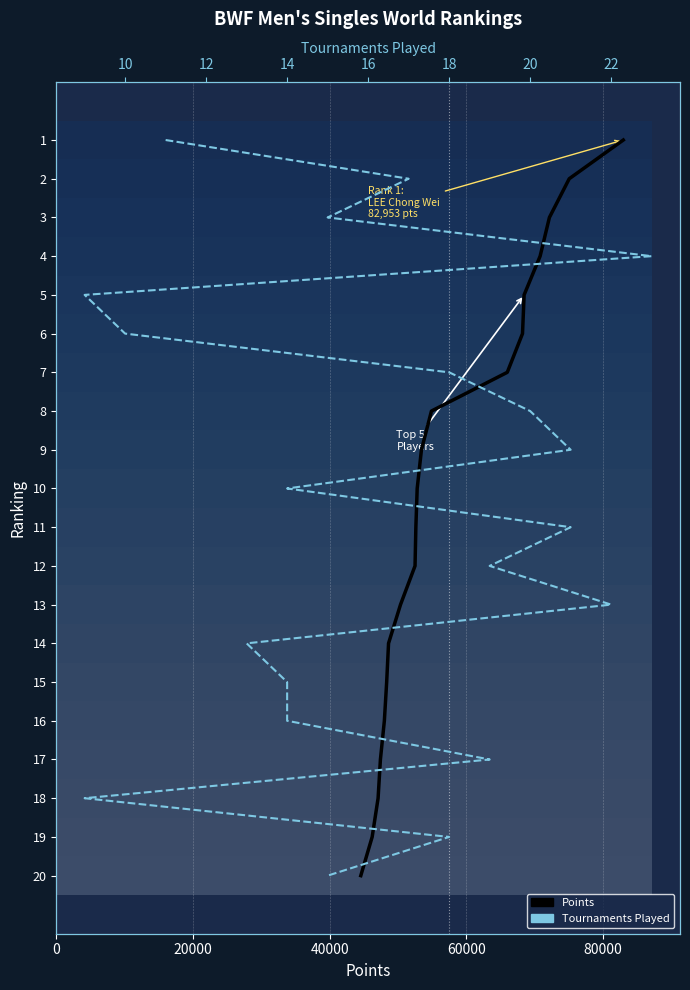

True or false: Tournaments Played has a value of 9 at 14.

False